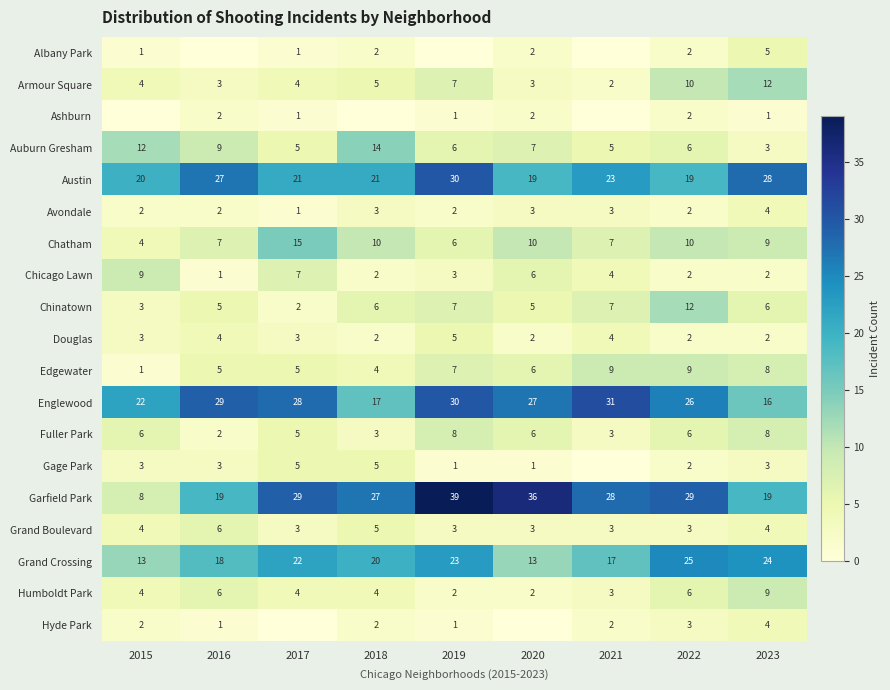

Between 2015 and 2019, which is larger?

2015